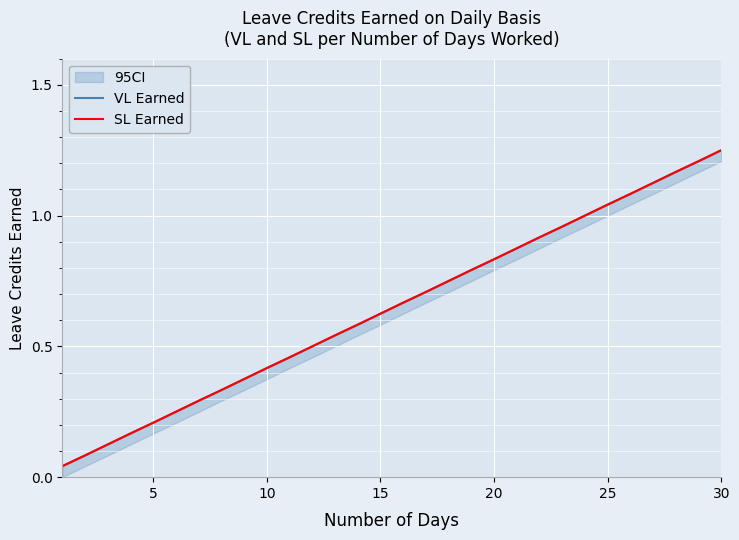

What is the difference between the maximum and minimum values in the SL Earned series?

1.2